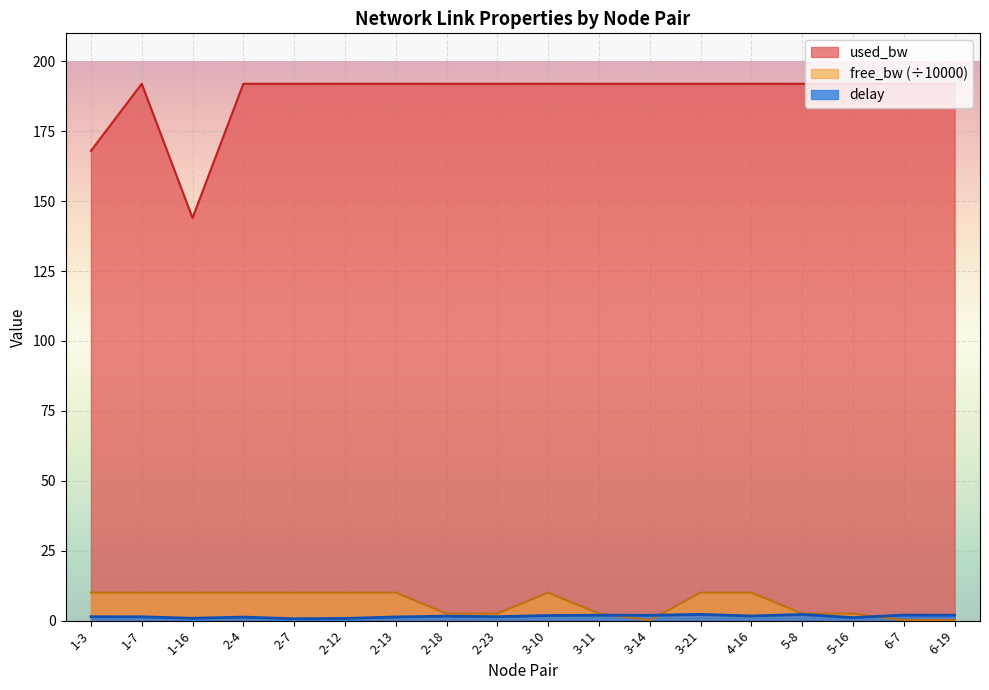

What is the smallest value displayed?

0.2